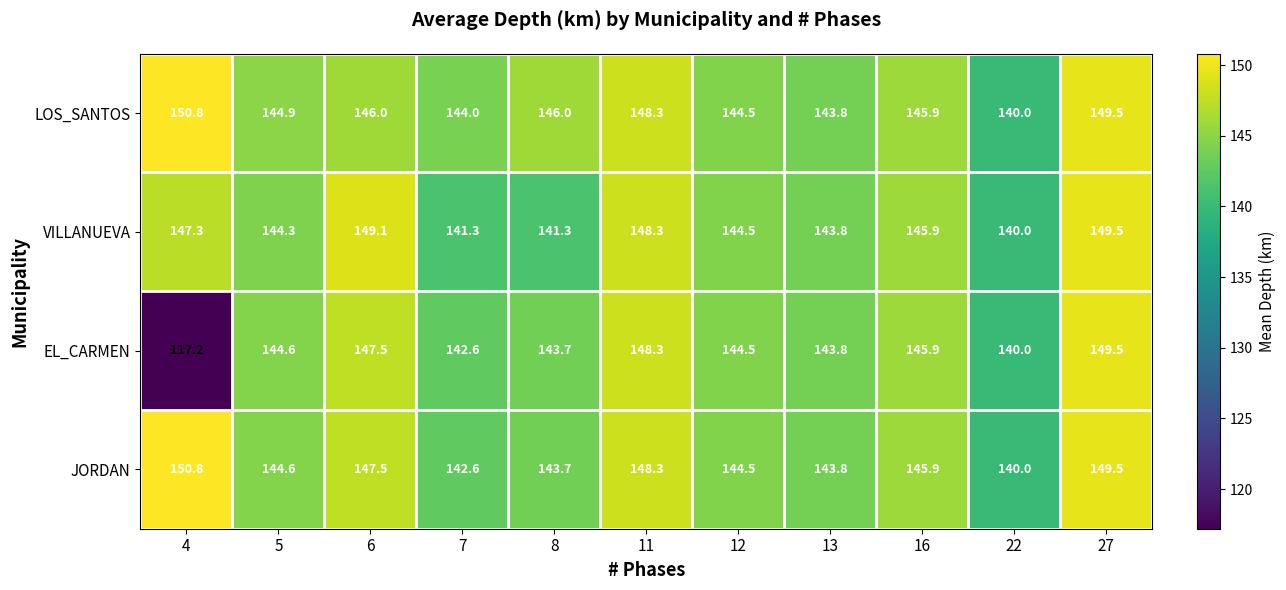

How many categories are shown in the chart?

11